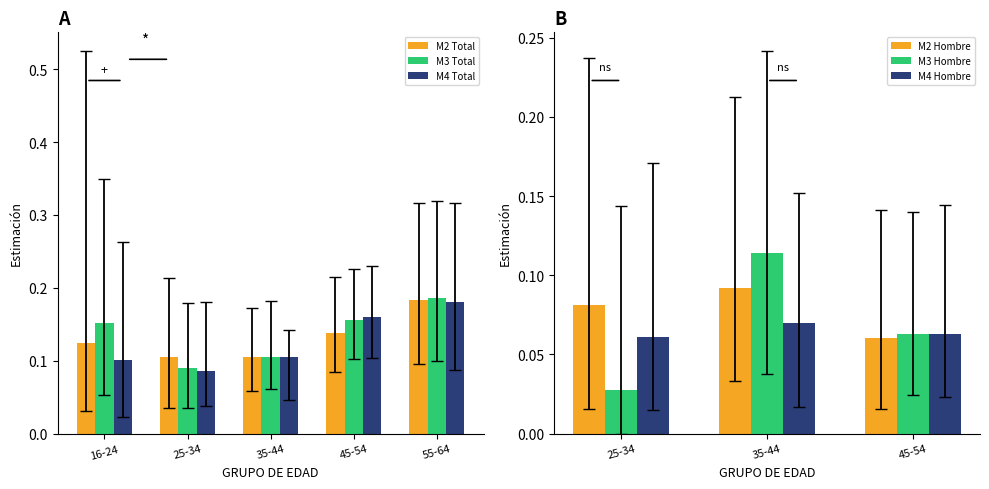

At 55-64, list the series in order from smallest to largest.

M4 Total, M2 Total, M3 Total